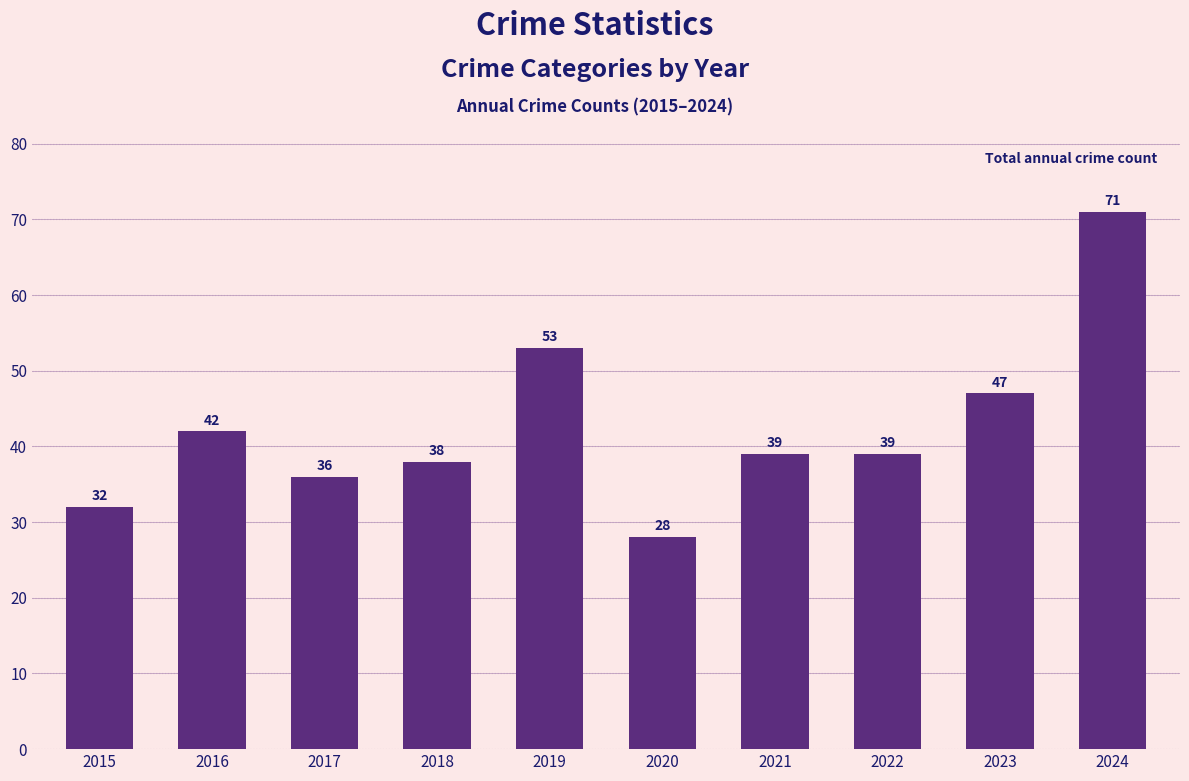

Count the number of data series in this chart.

1